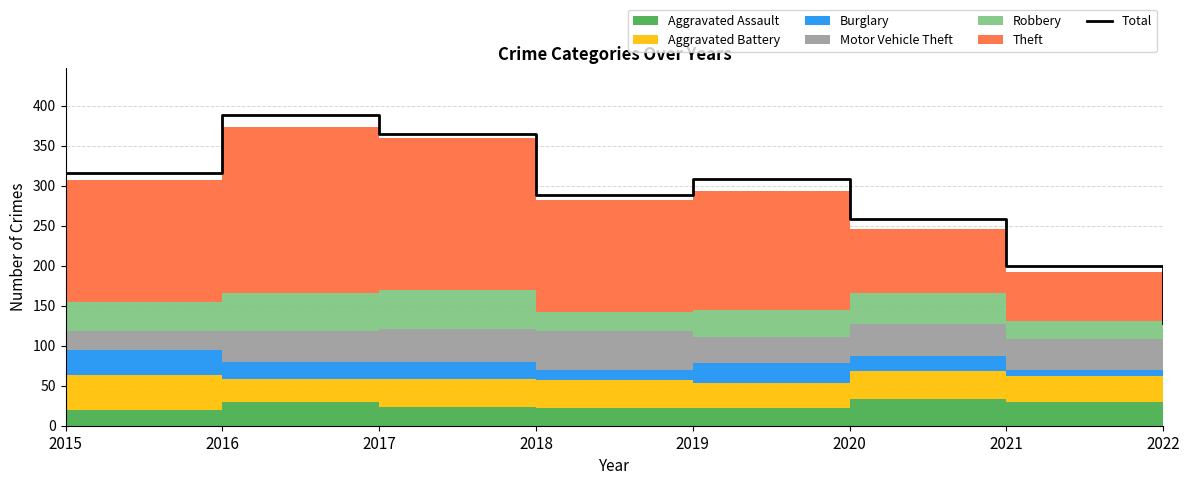

Reading left to right, what are all the values shown in this chart?

316	389	365	289	309	259	200	128